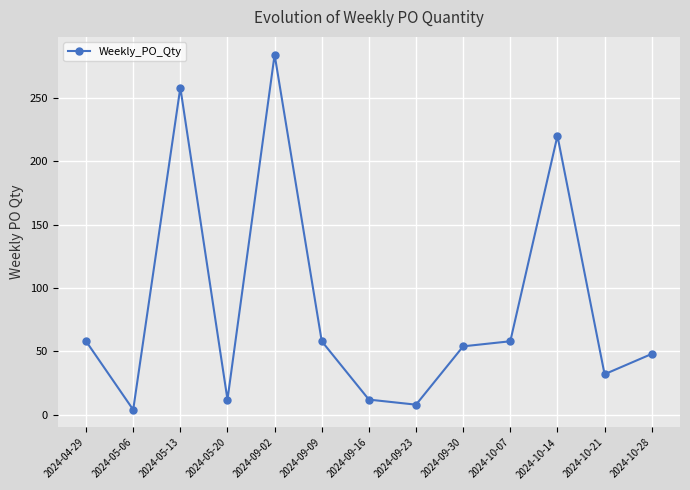

Reading left to right, list all the values displayed in this chart.

58	4	258	12	284	58	12	8	54	58	220	32	48